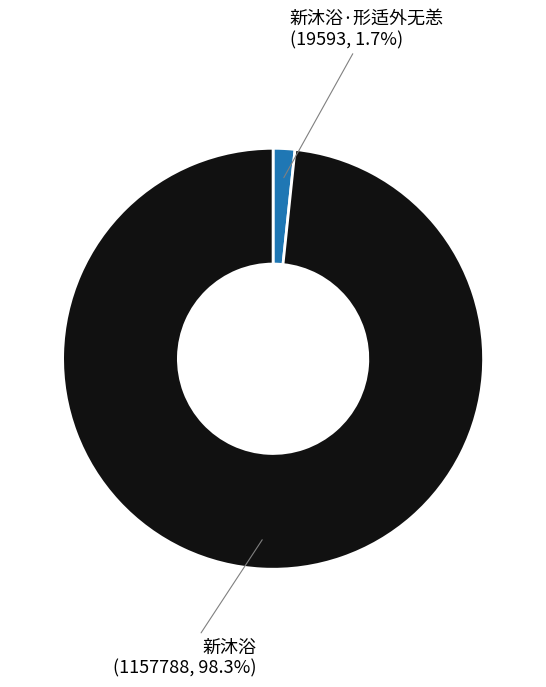

Which has a higher value, 新沐浴 or 新沐浴·形适外无恙?

新沐浴